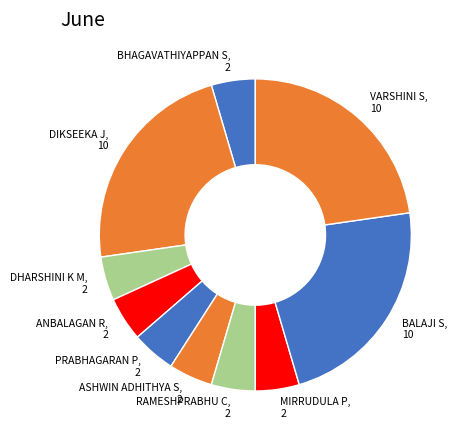

Is the sum of RAMESHPRABHU C and DIKSEEKA J greater than half?

No